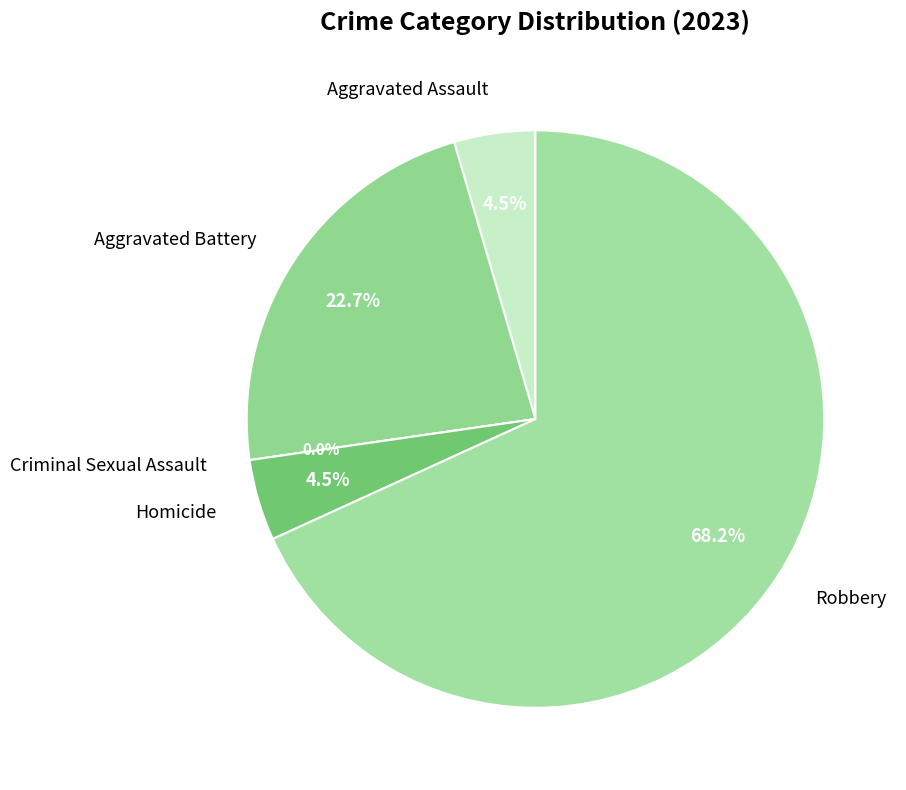

To the nearest percent, what is the difference between the largest and smallest slice percentages?

68%